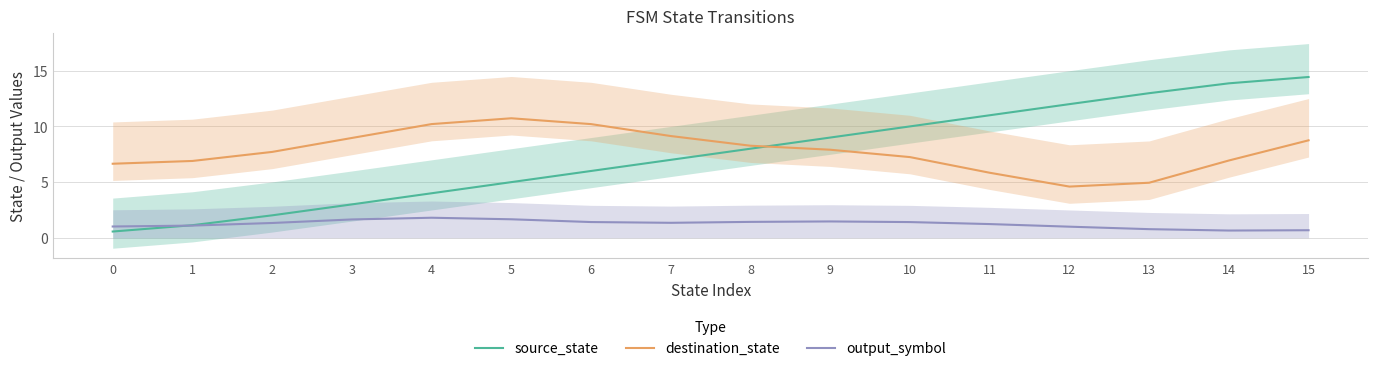

Where do output_symbol and source_state first cross each other?

0 and 1